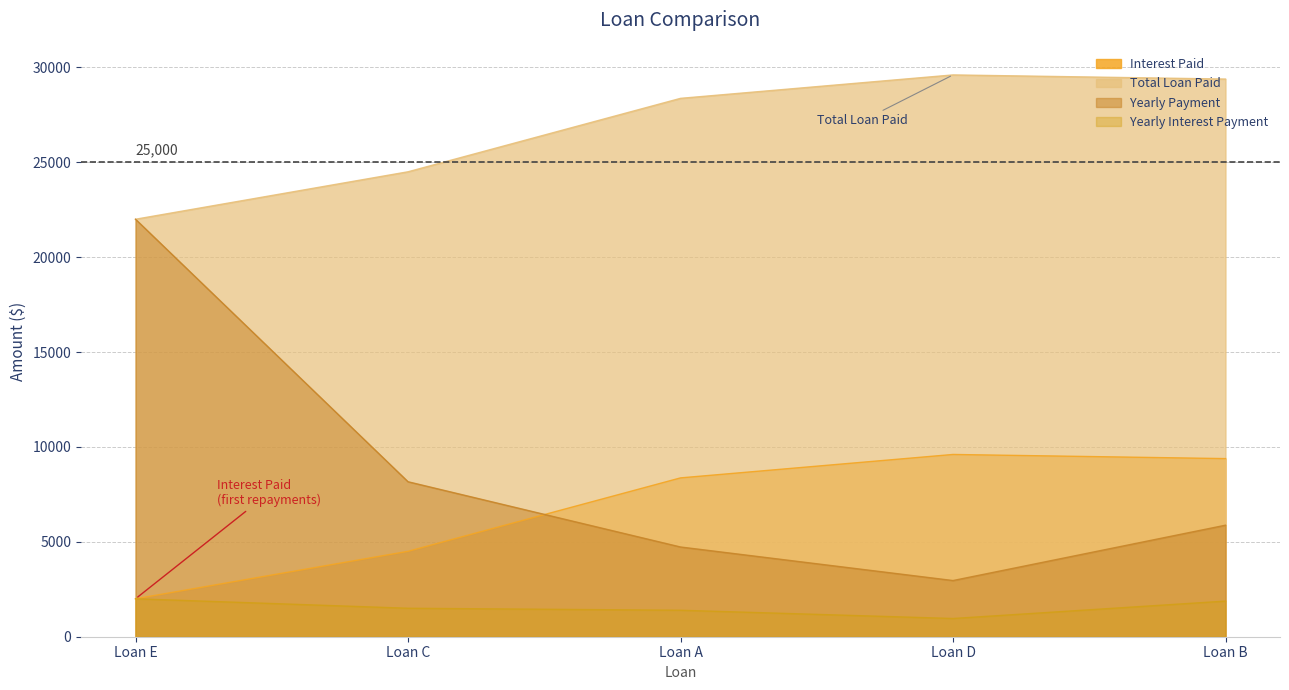

True or false: Interest Paid has more than 2 interior local peaks.

False